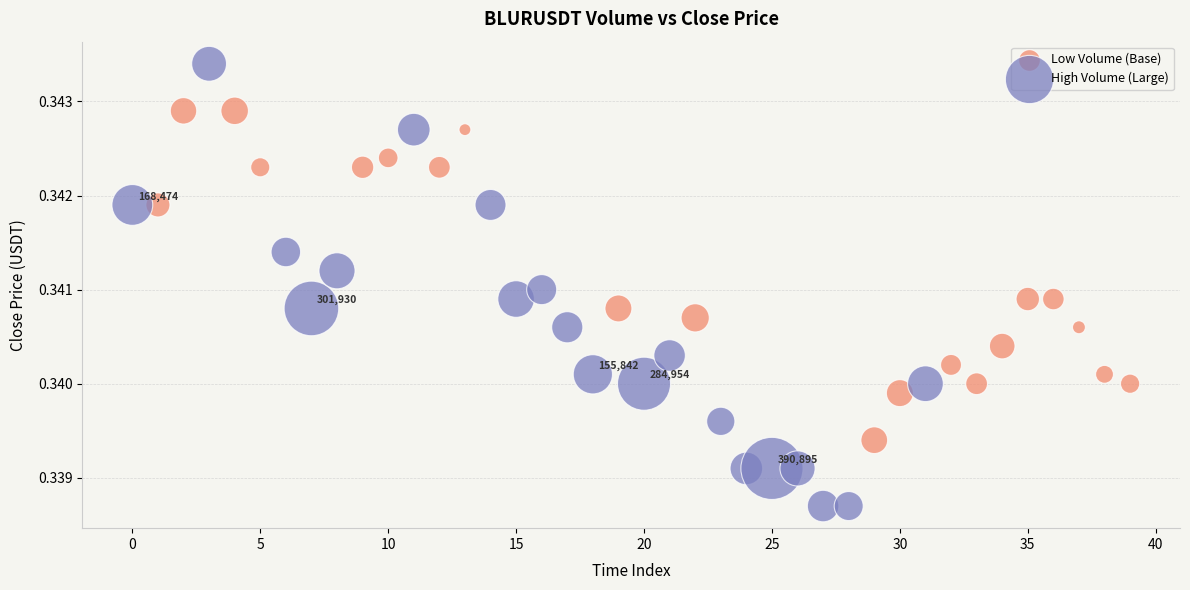

Which series has the widest spread of Y values?

High Volume (Large)